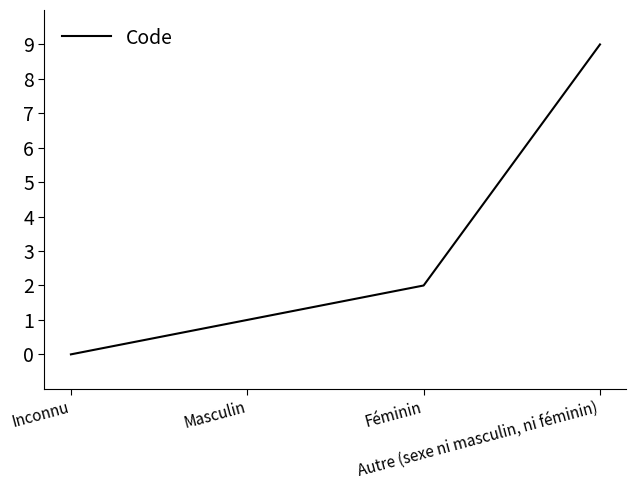

List the labels in order of value, largest first.

Autre (sexe ni masculin, ni féminin), Féminin, Masculin, Inconnu